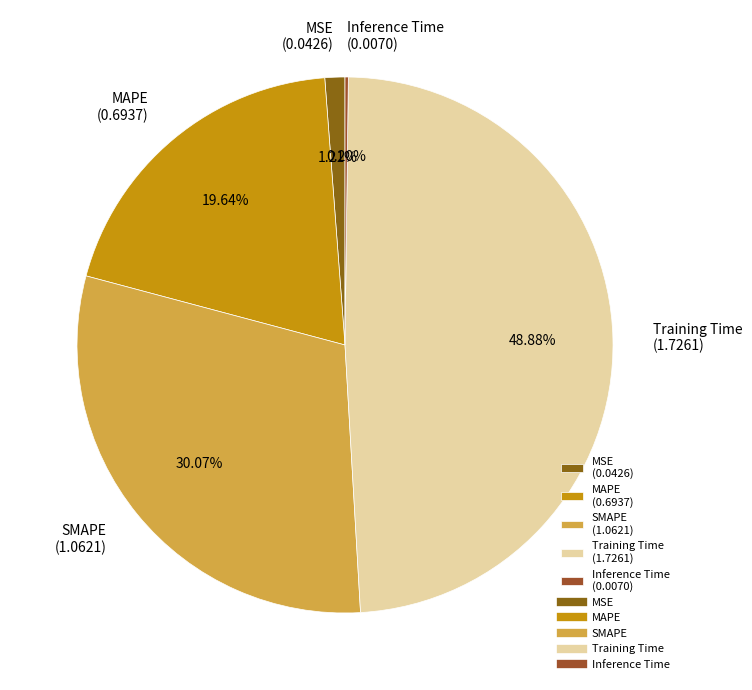

What portion of the pie excludes SMAPE?

69.9%